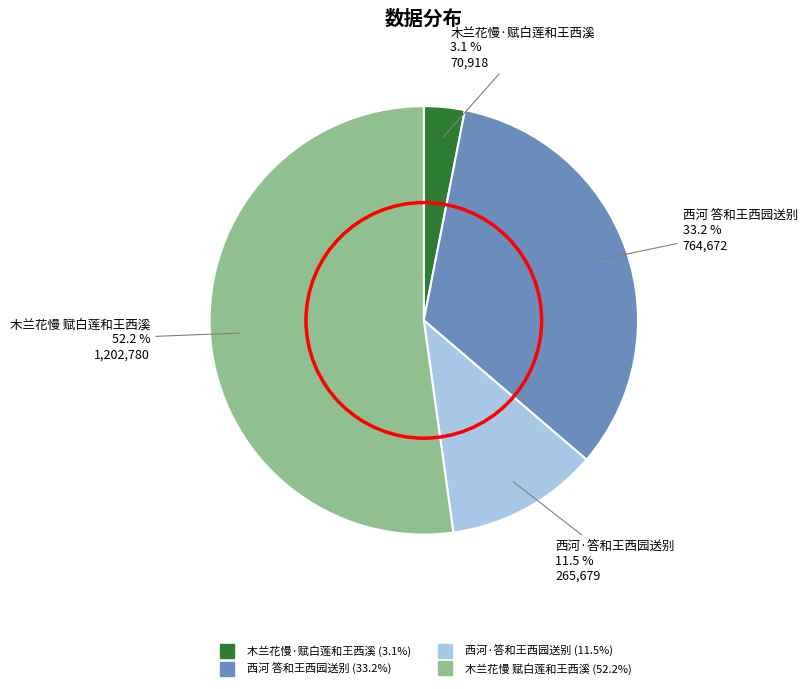

Which slice is the largest?

木兰花慢 赋白莲和王西溪